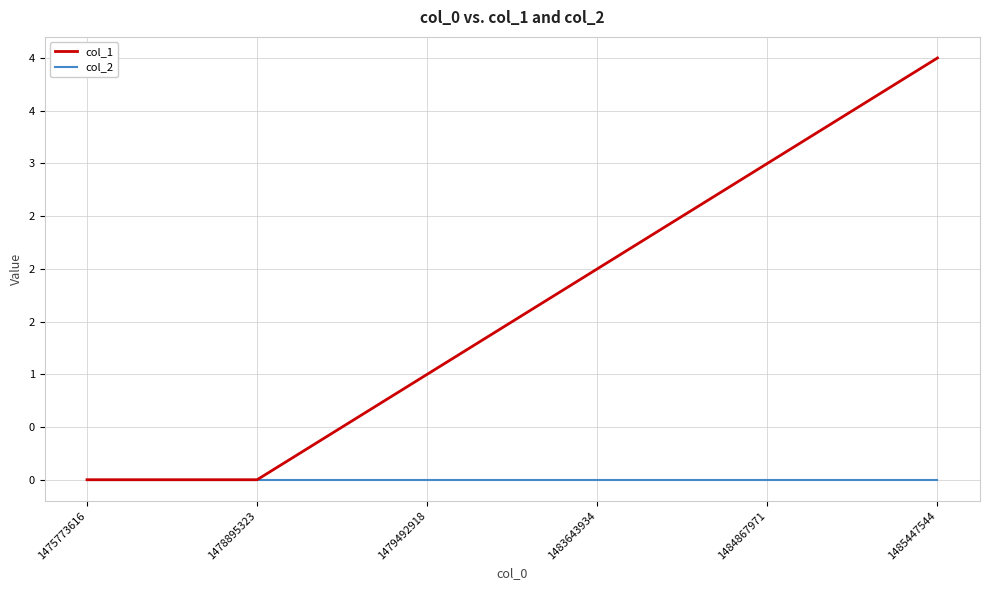

Is this an area chart (filled region under the line)?

No